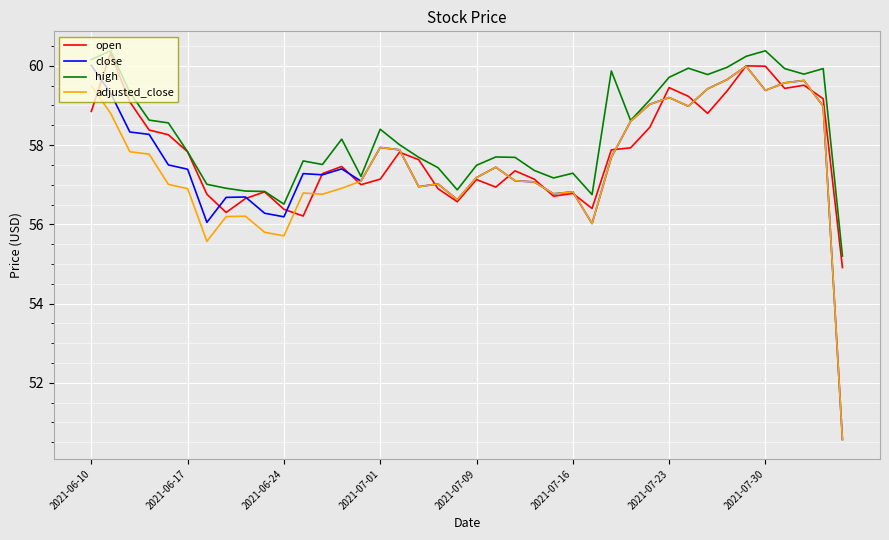

Which series has the largest total across all categories?

high